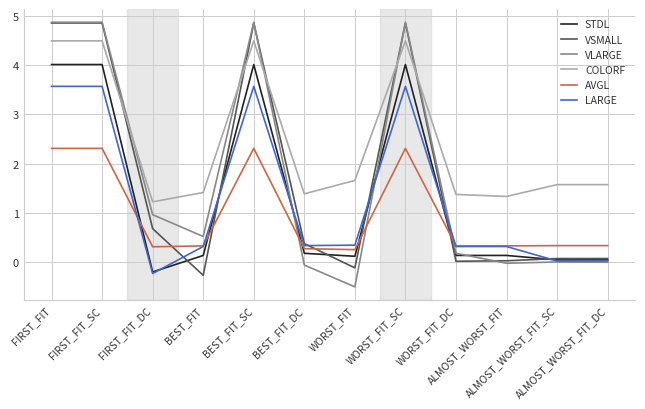

True or false: LARGE and STDL intersect in this chart.

True